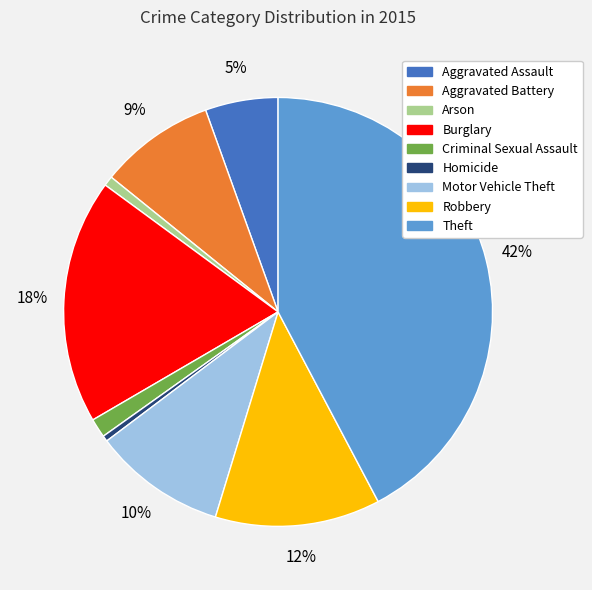

Between Arson and Motor Vehicle Theft, which is larger?

Motor Vehicle Theft